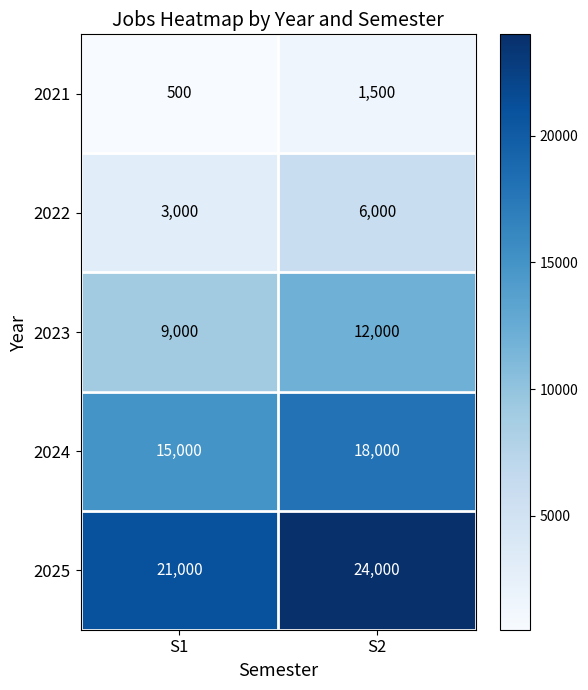

What is the difference between the highest and lowest values at S1?

20500